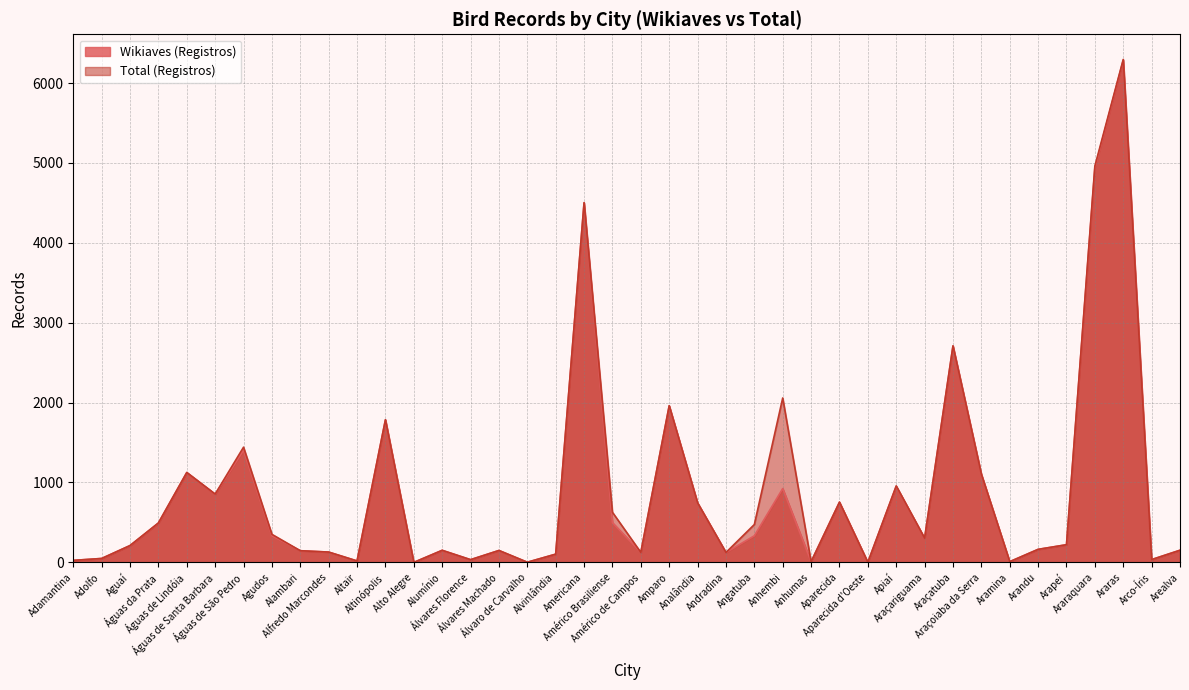

Reading right to left, what are all the values shown in this chart?

Wikiaves (Registros): 152	35	6286	4936	221	163	9	1104	2709	303	953	1	754	8	924	333	124	745	1960	125	497	4500	103	2	149	34	151	0	1785	18	129	146	333	1403	853	1125	492	210	49	25
Total (Registros): 152	35	6295	4961	221	163	9	1104	2710	303	957	1	754	8	2058	474	124	745	1961	125	627	4503	103	2	149	34	151	0	1785	18	129	146	351	1442	855	1125	494	211	49	25